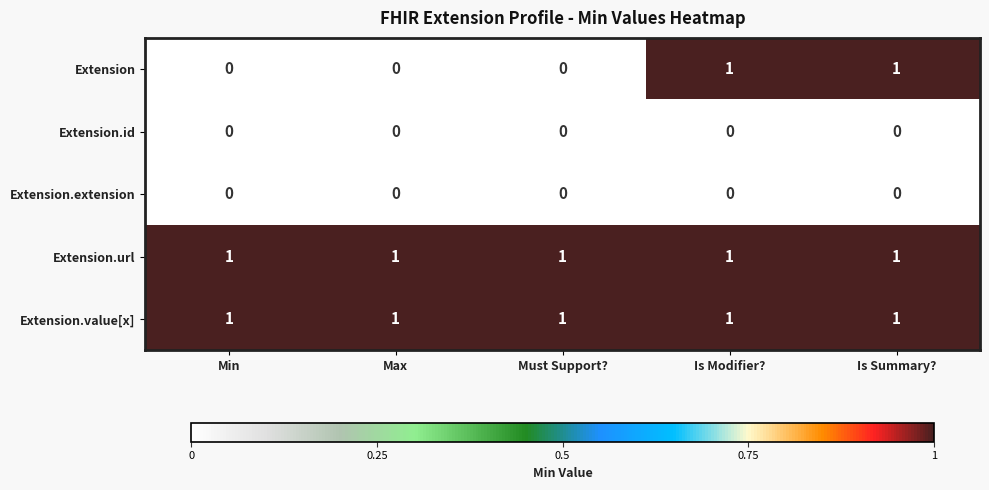

What is the sum of all Extension.url values?

5